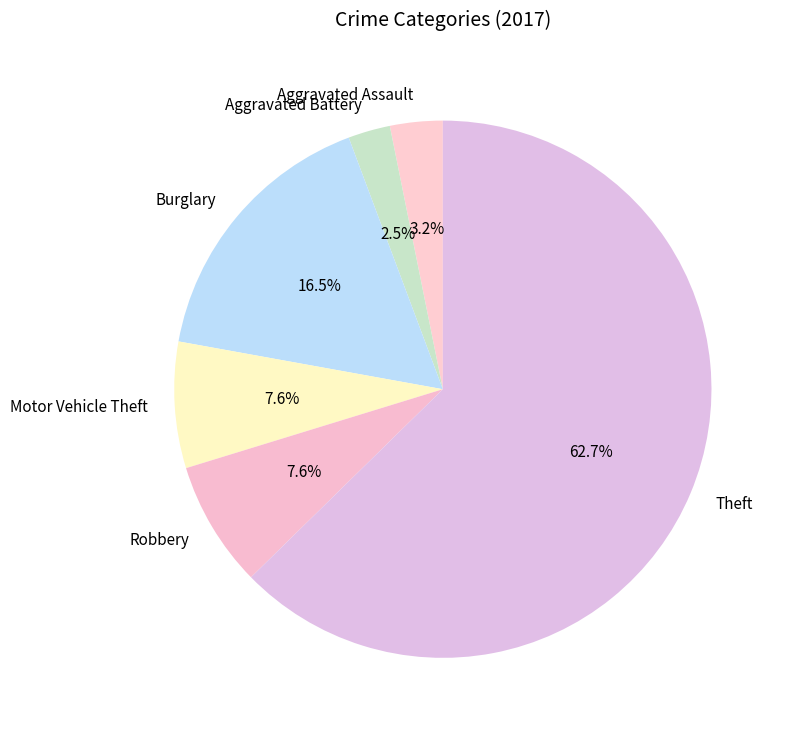

How many slices are in this pie chart?

6